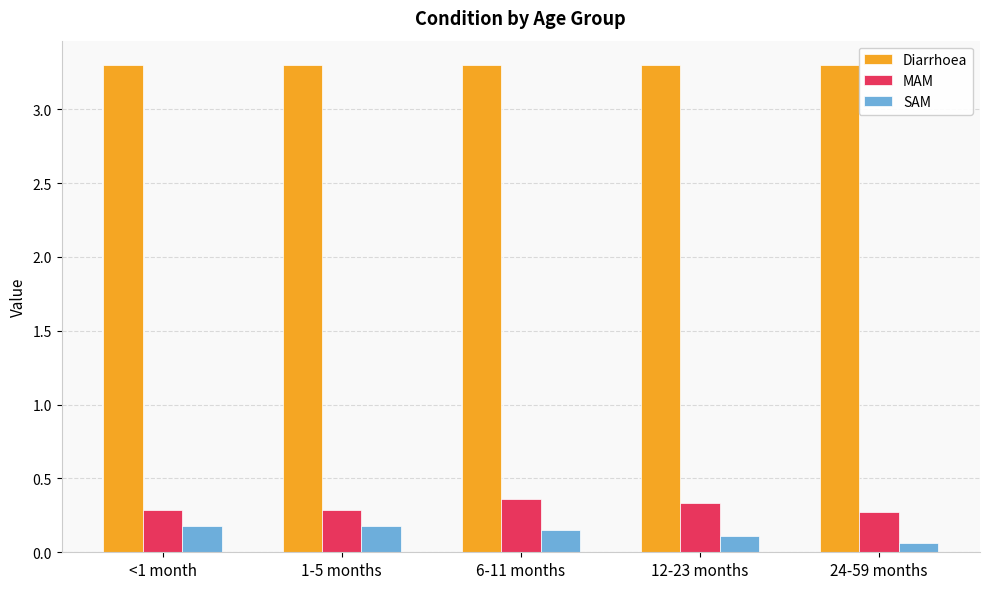

The MAM series shows 0.1 at 24-59 months. True or false?

False